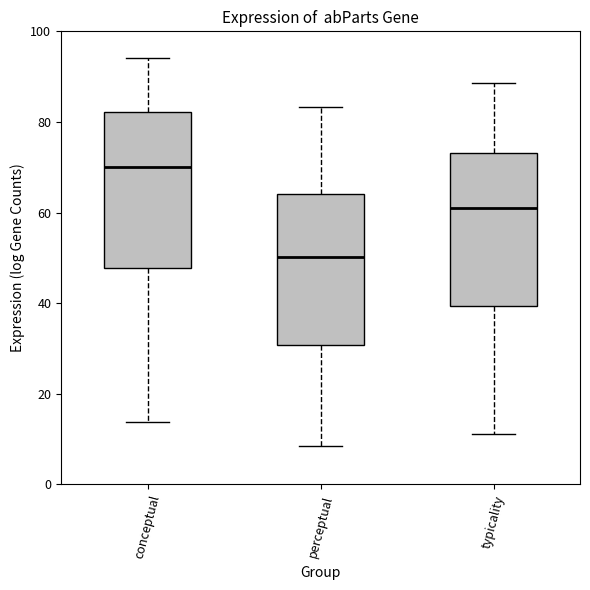

Reading left to right, read every box against the y-axis: the position of its median line, the range the box covers, and the ends of its whiskers. The values are not printed on the chart, so give them approximately, as read against the axis.

conceptual: median 70, box 48 to 82, whiskers 14 to 94
perceptual: median 50, box 30 to 64, whiskers 8 to 84
typicality: median 60, box 40 to 74, whiskers 12 to 88